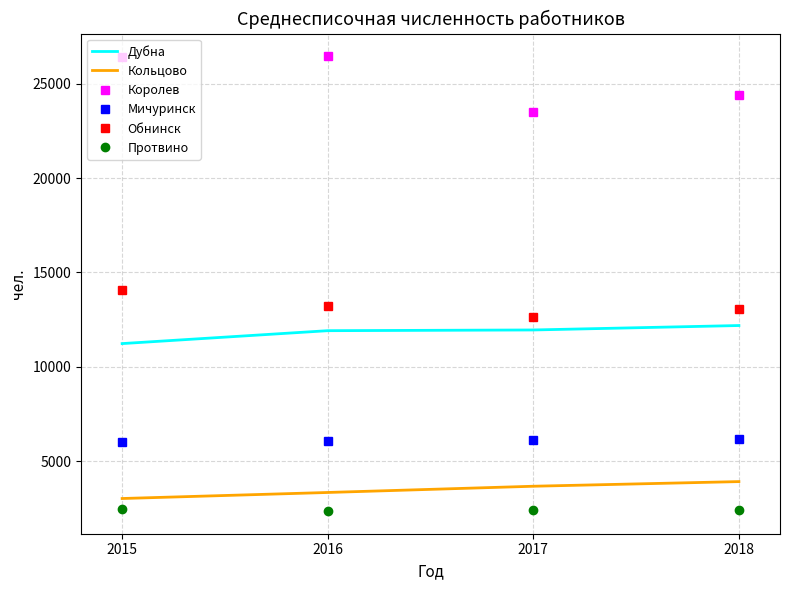

List the series in order of their peak value, highest first.

Королев, Обнинск, Дубна, Мичуринск, Кольцово, Протвино